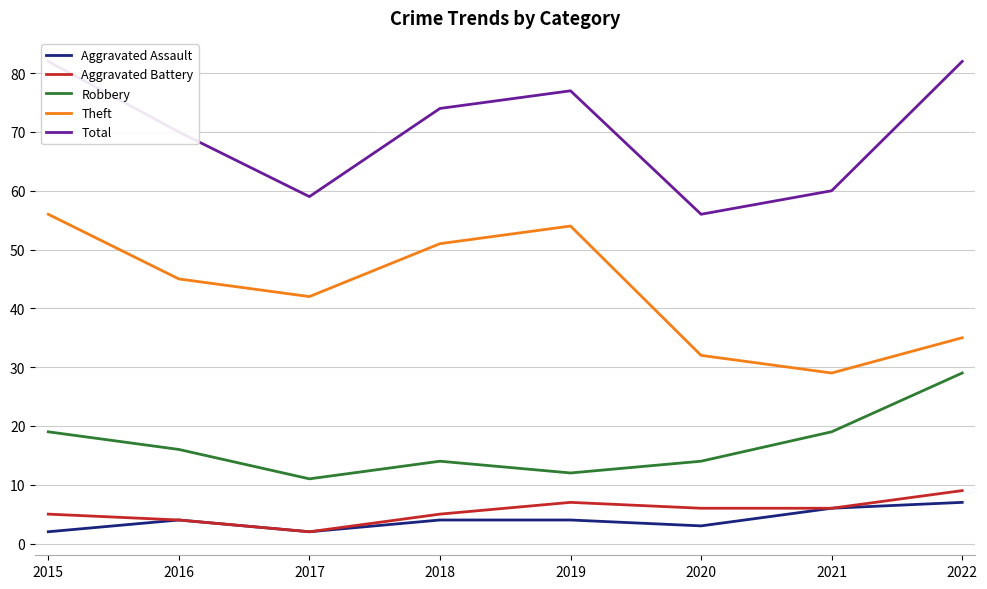

True or false: Theft and Total cross at least once.

False